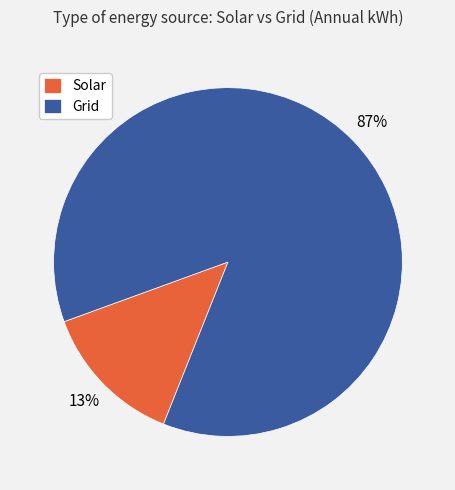

To the nearest percent, what is the average slice percentage?

50%